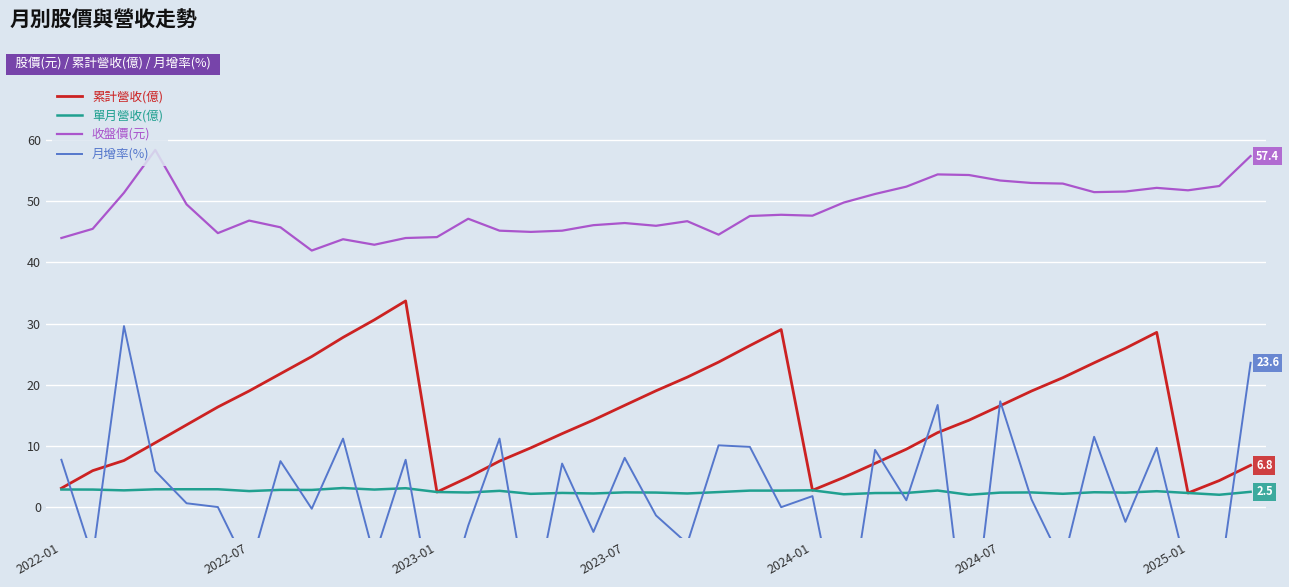

What is the maximum value for 單月營收(億)?

3.1